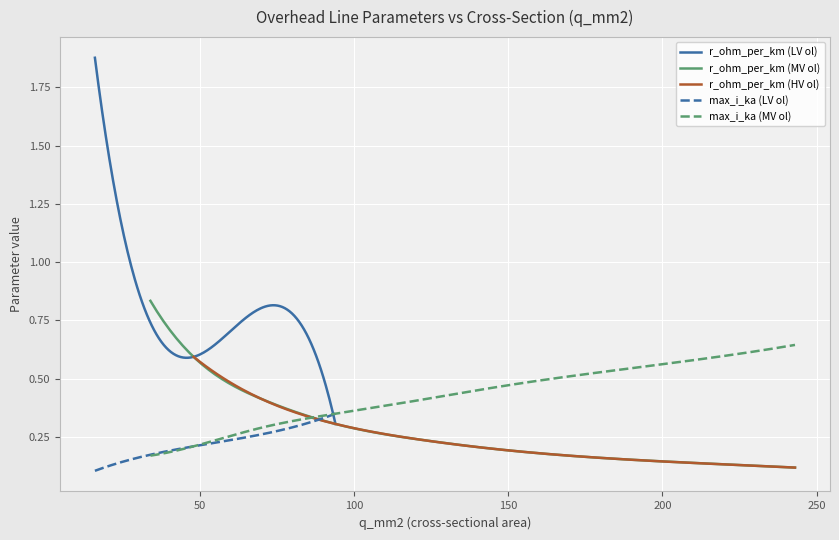

Which series has the largest range (max minus min)?

r_ohm_per_km